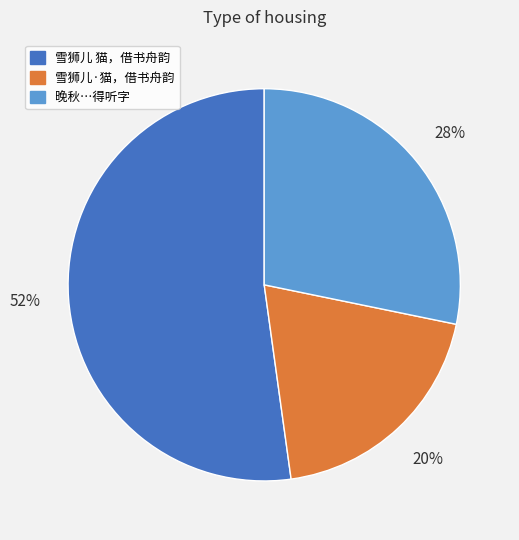

Does any single category account for the majority?

Yes